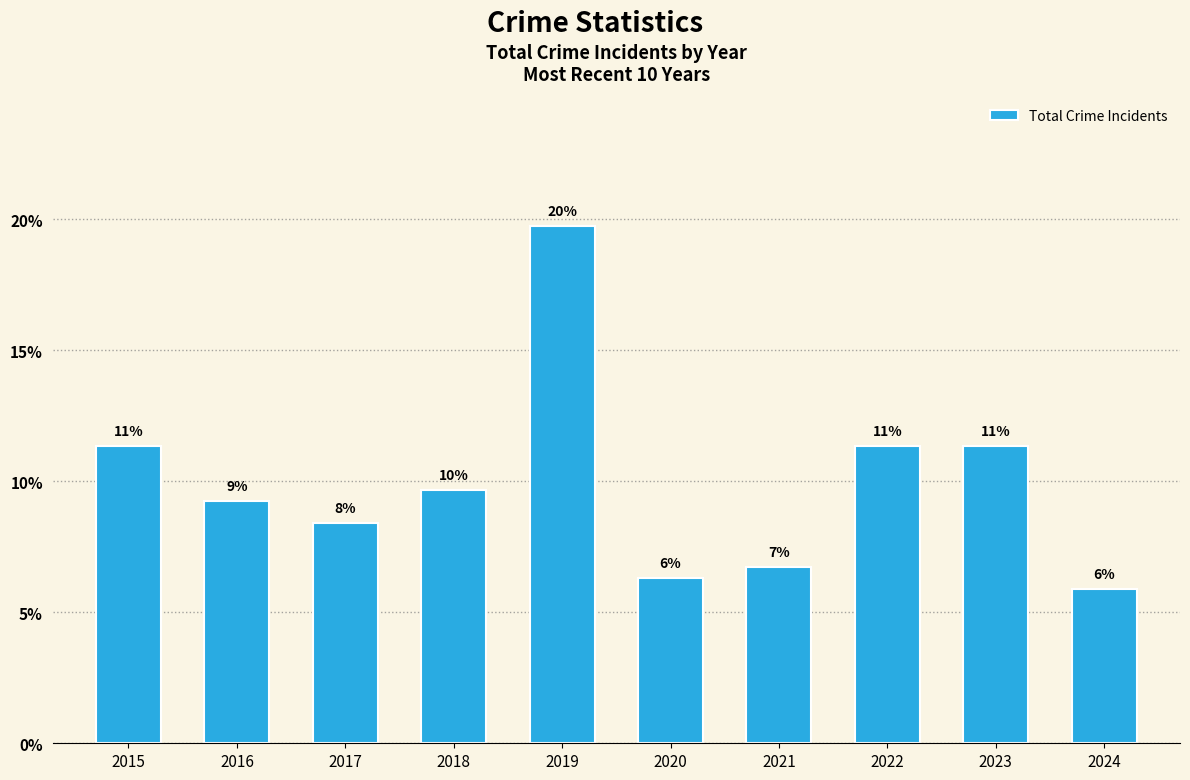

What is the value of the 10th bar from the left?

5.9